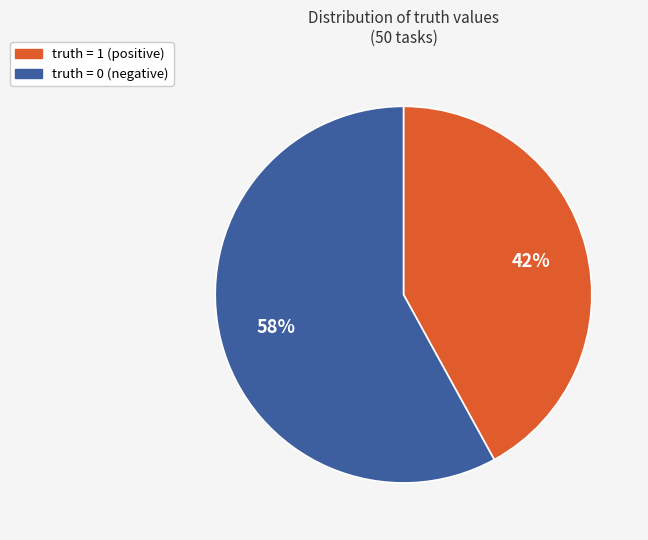

To the nearest percent, what is the average slice percentage?

50%